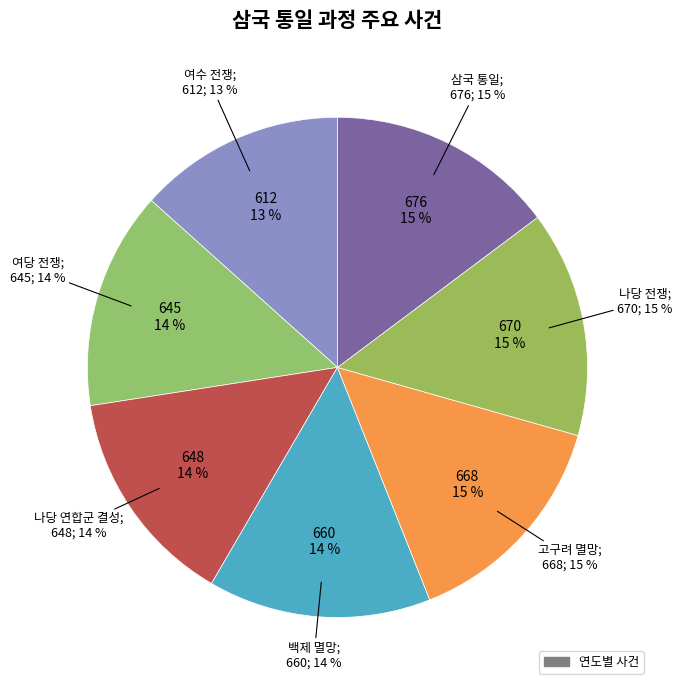

Does 삼국 통일 represent more than half of the total?

No